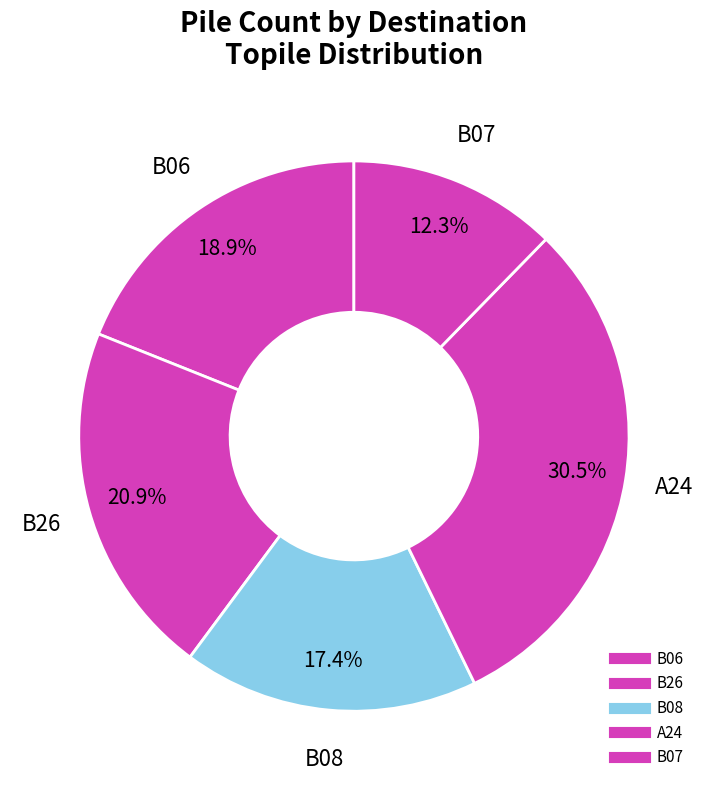

How many segments does this pie chart have?

5